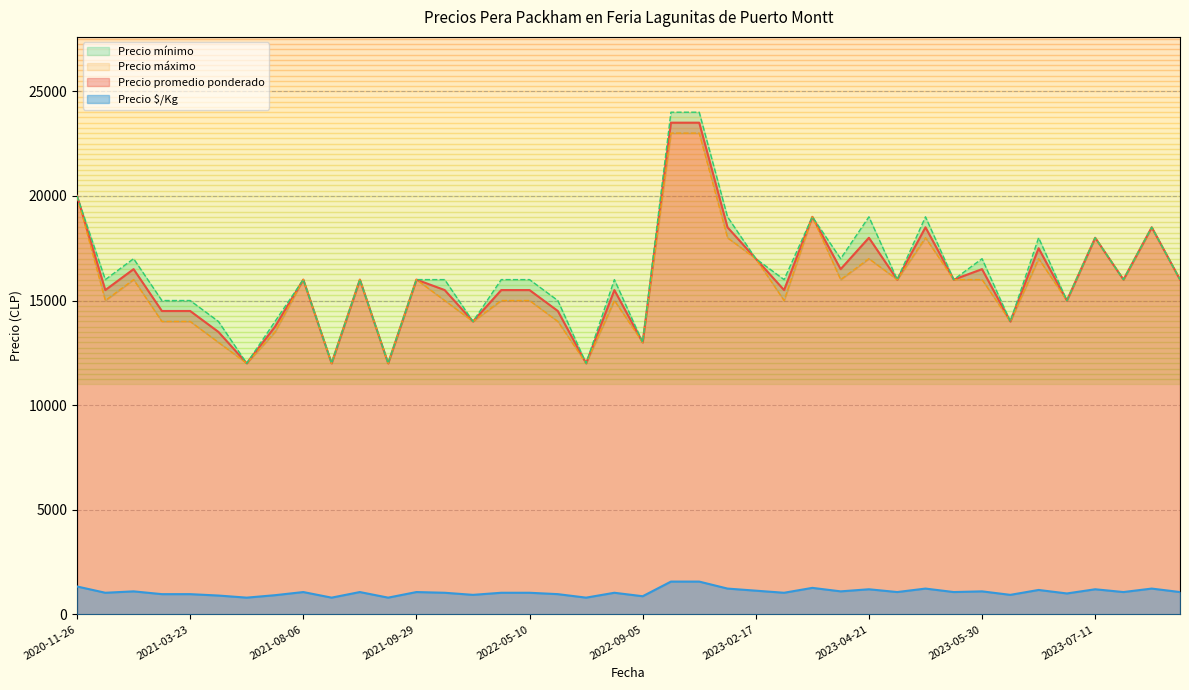

How many values in the Precio promedio ponderado series are below 16000?

19